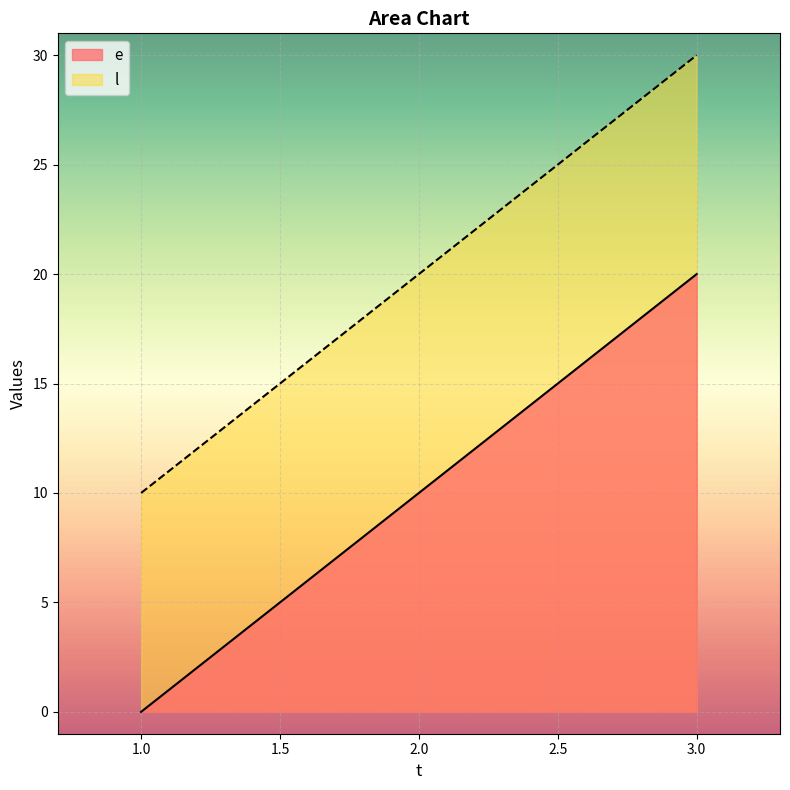

What are all the series names shown in the legend?

e, l